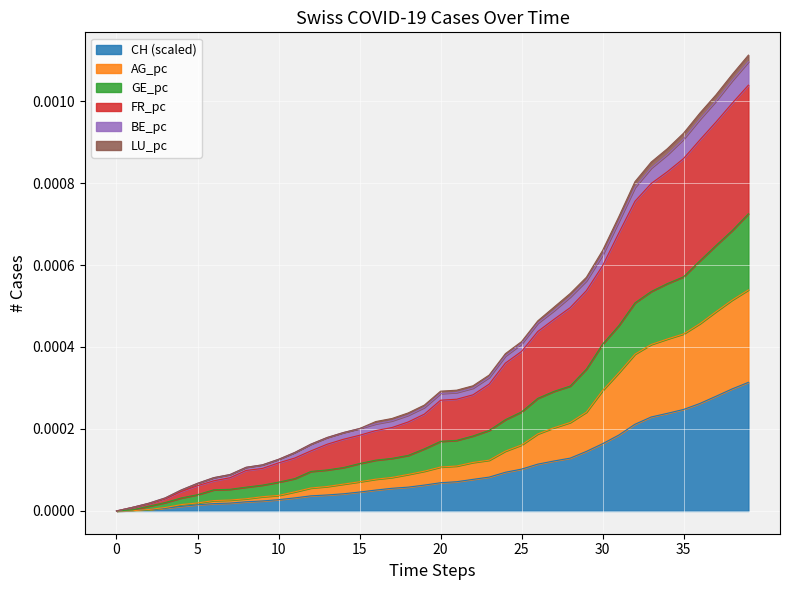

Does the chart display data point markers on the line(s)?

No